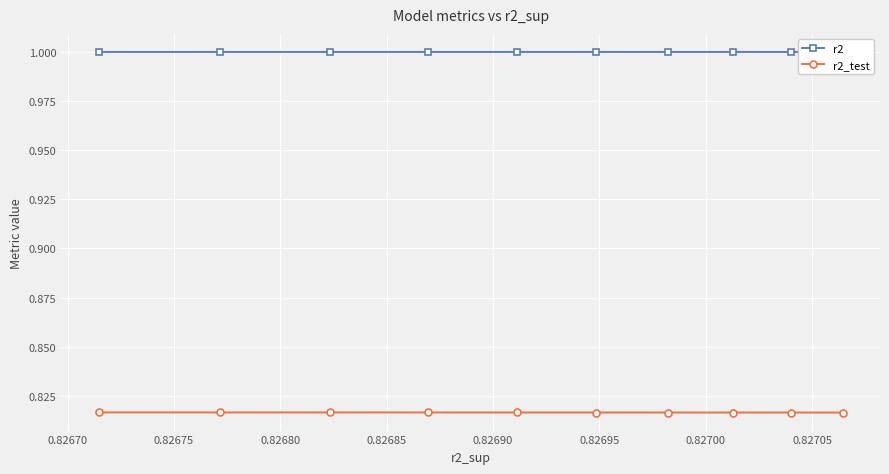

Rank the series by their average value, from highest to lowest.

r2, r2_test